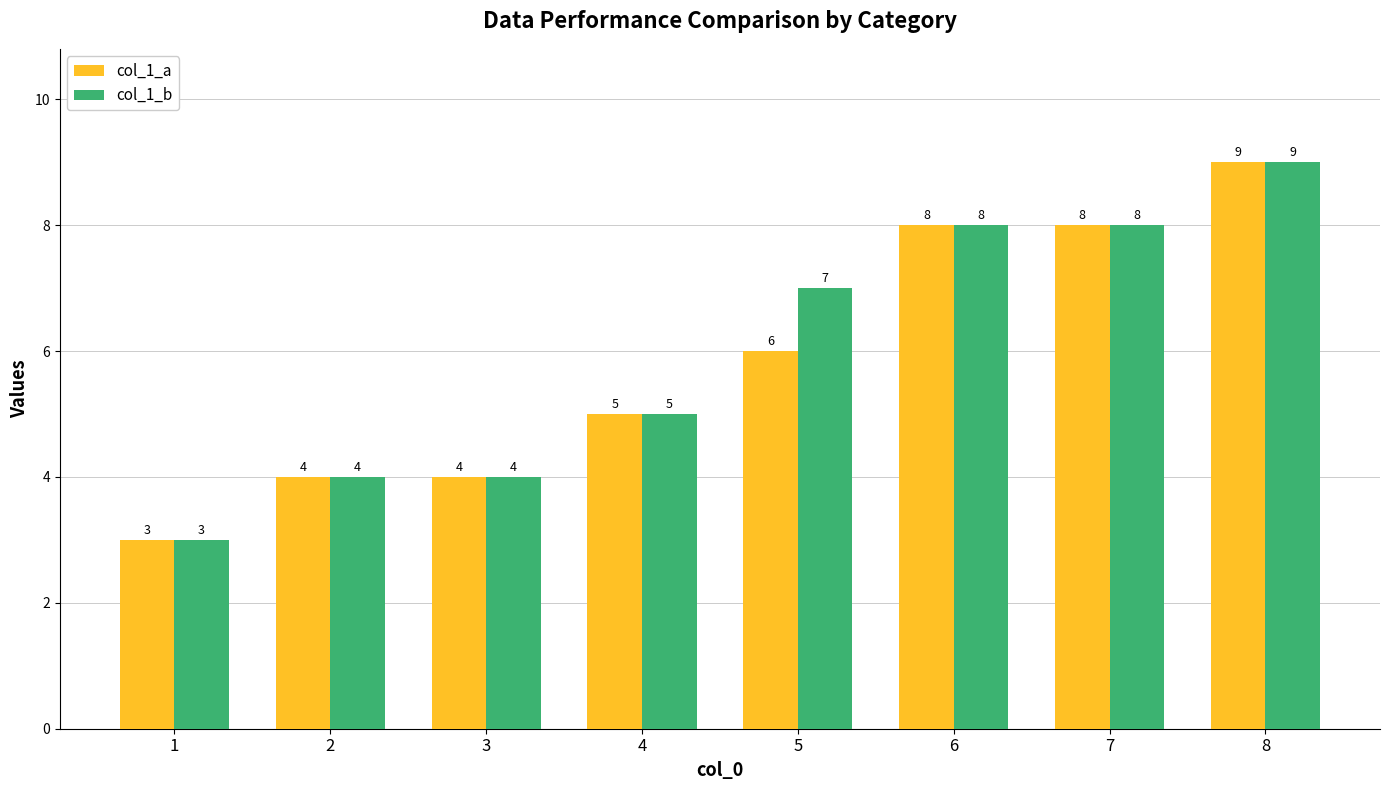

Which category has the lowest value across all series?

1